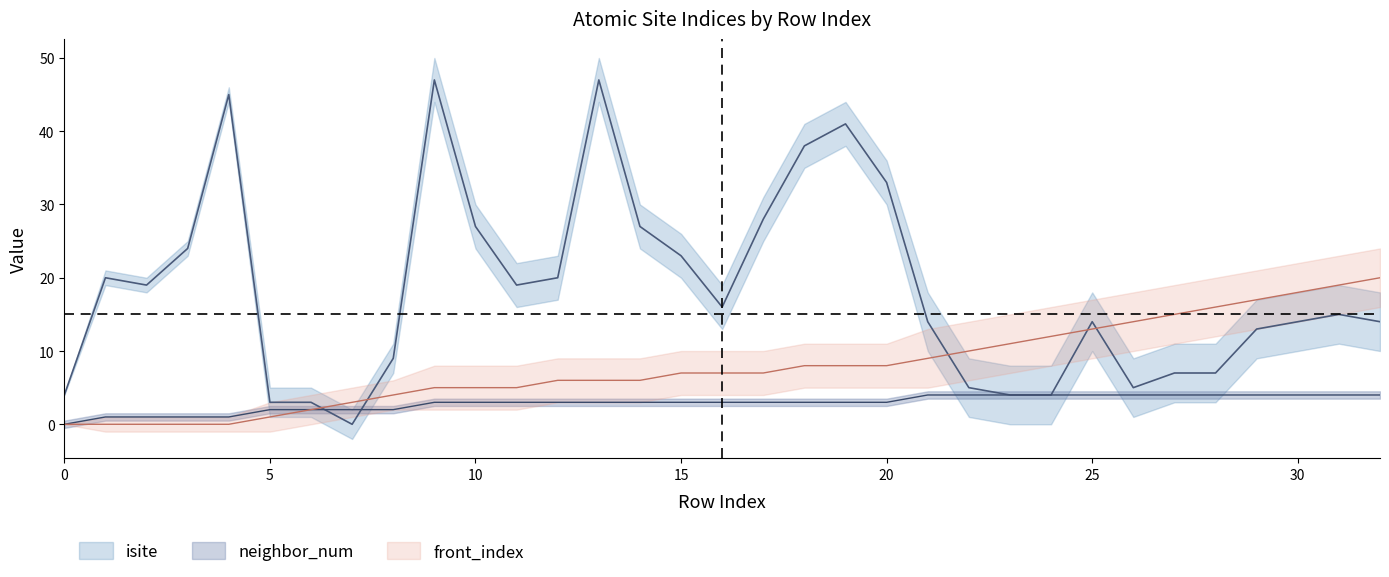

True or false: front_index has more than 2 interior local peaks.

False